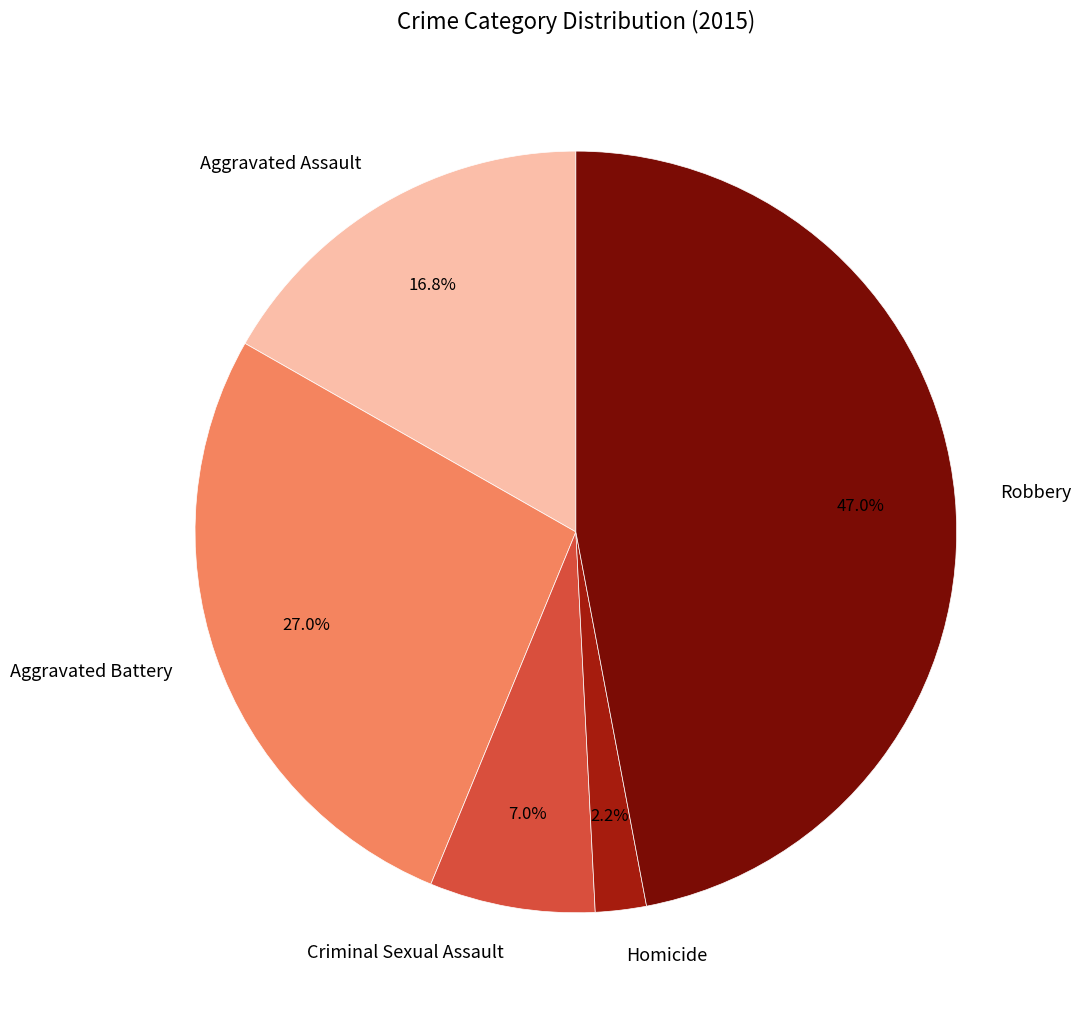

How many segments does this pie chart have?

5